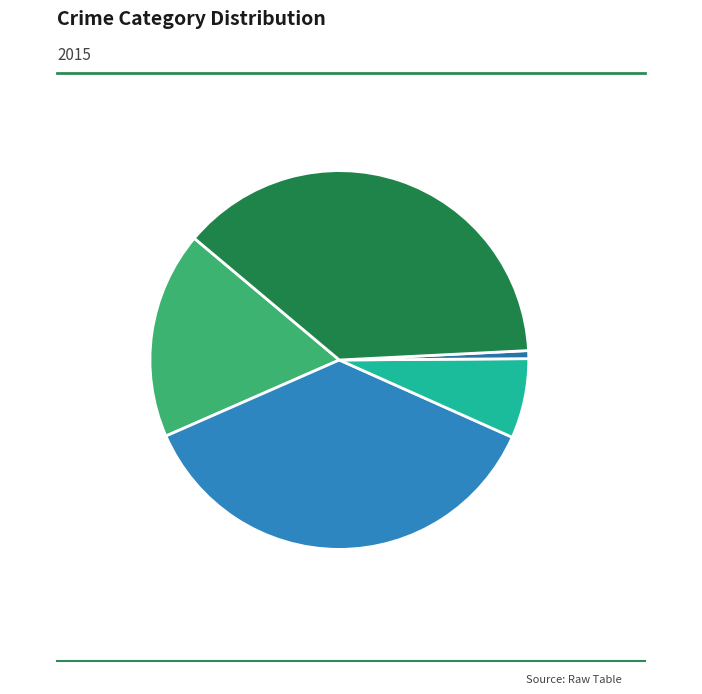

To the nearest percent, what percentage of the pie is Homicide?

1%